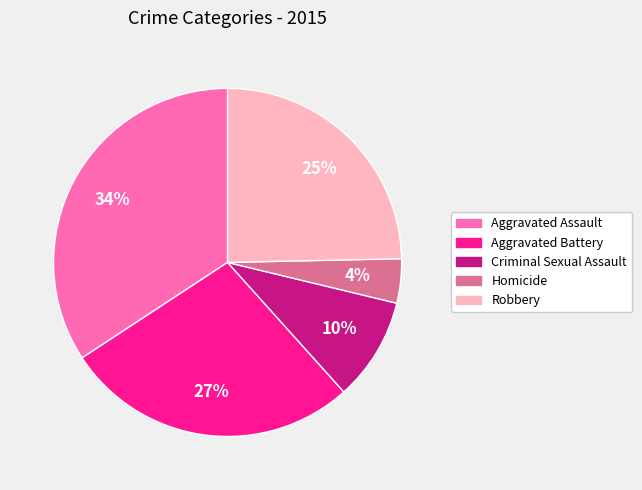

To the nearest percent, what is the difference between the Homicide and Aggravated Battery slice percentages?

23%